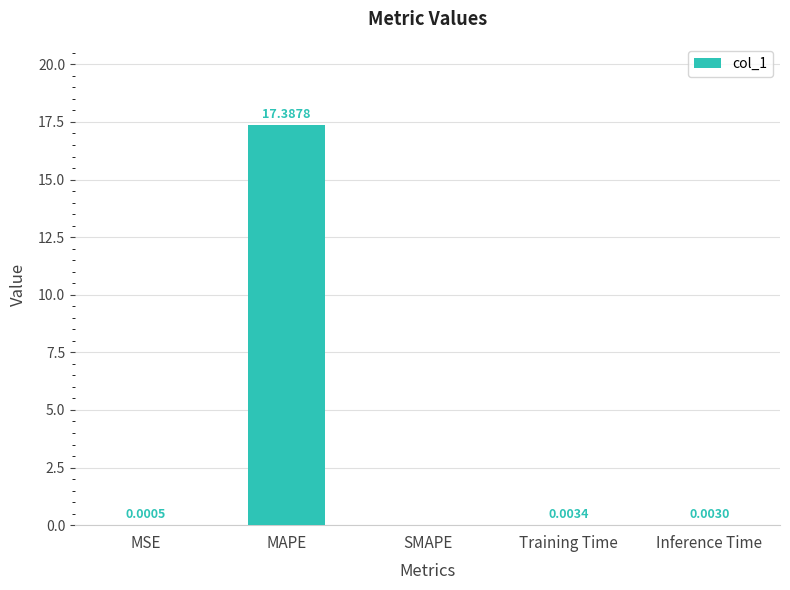

Does the chart contain stacked bars?

No